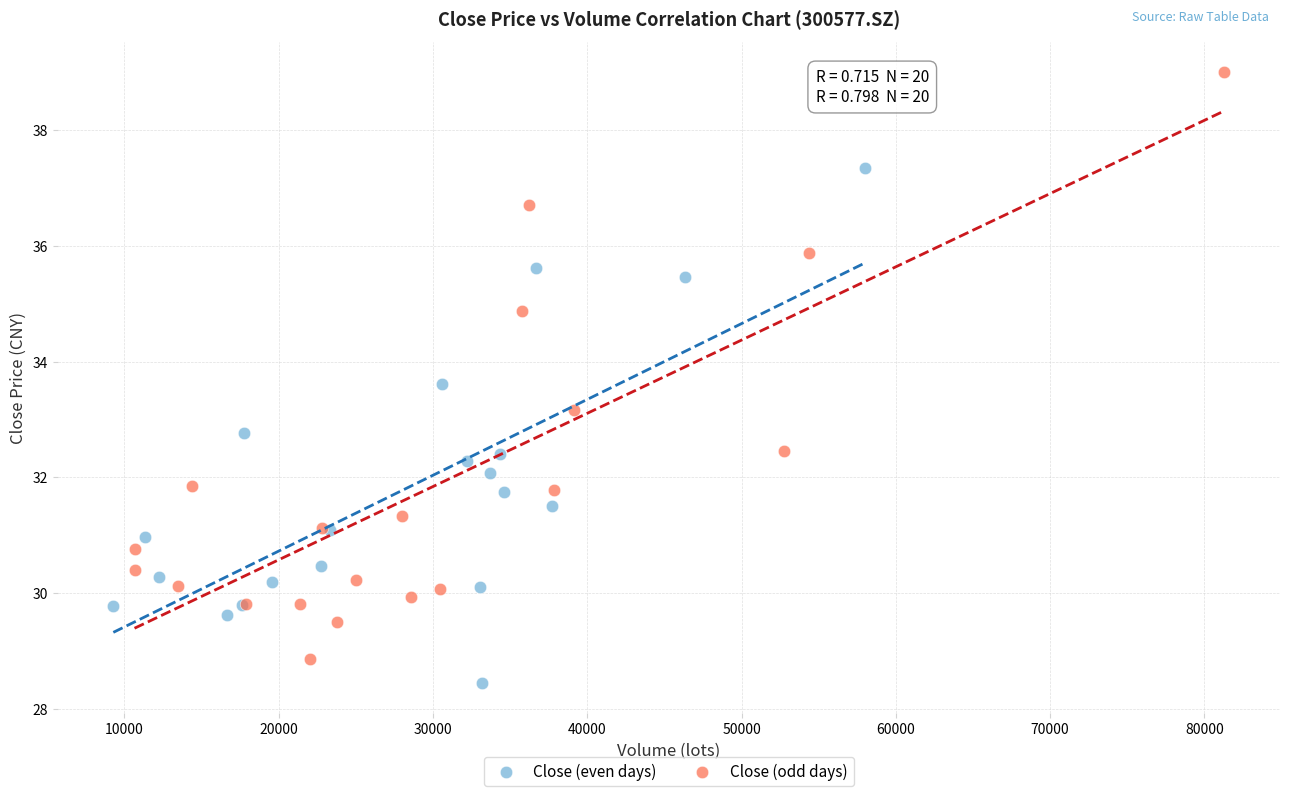

Which series contains the lowest Y value?

Close (even days)